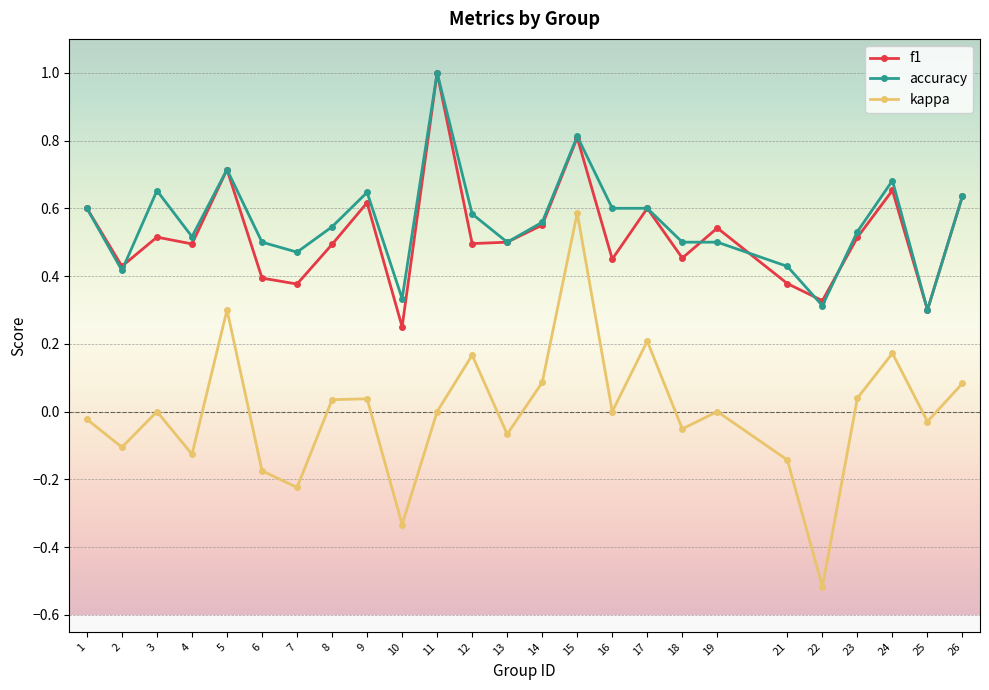

At which category is the sum across all series the highest?

15